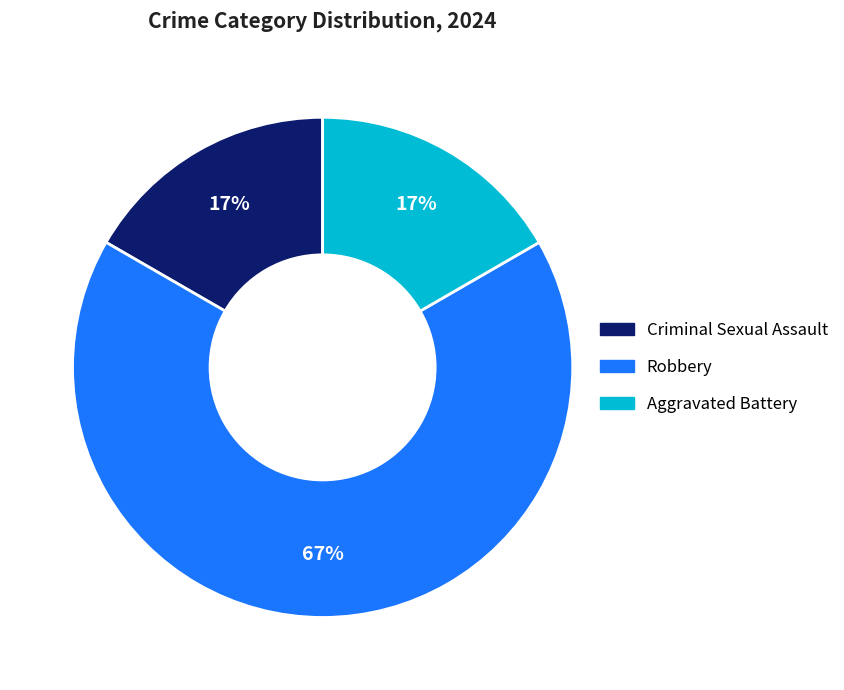

To the nearest percent, what is the average slice percentage?

33%